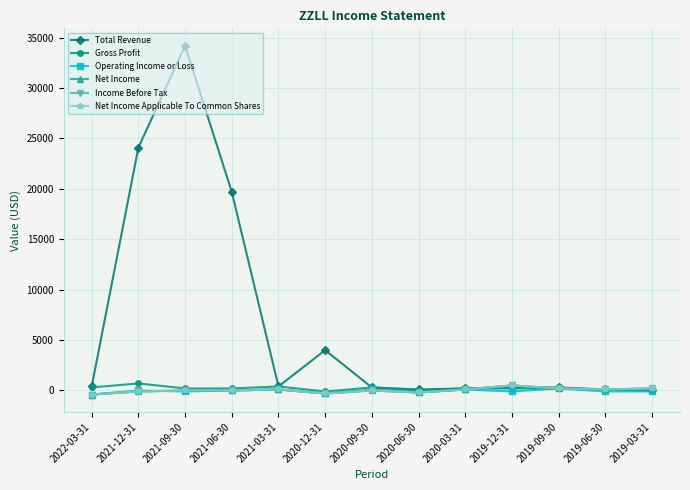

How many times do Income Before Tax and Gross Profit cross each other?

1